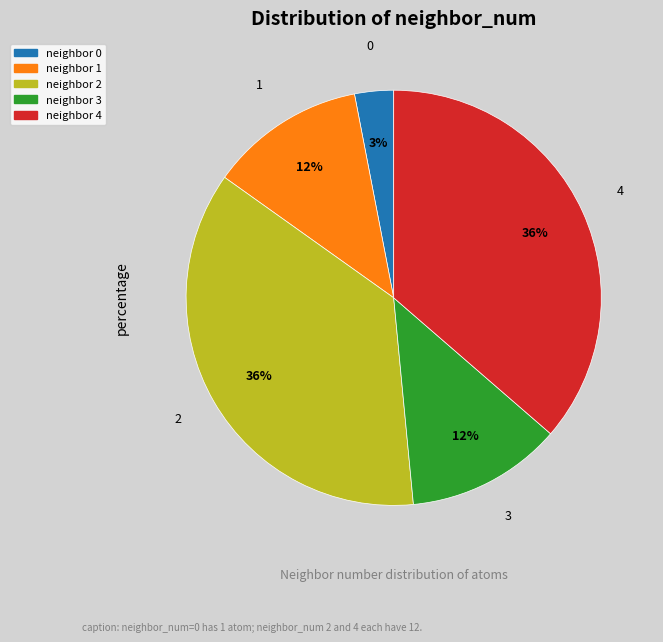

To the nearest percent, what is the average slice percentage?

20%